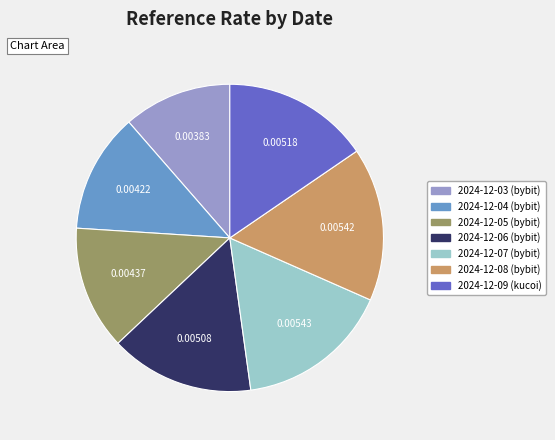

Is the sum of 2024-12-06 and 2024-12-09 greater than half?

No